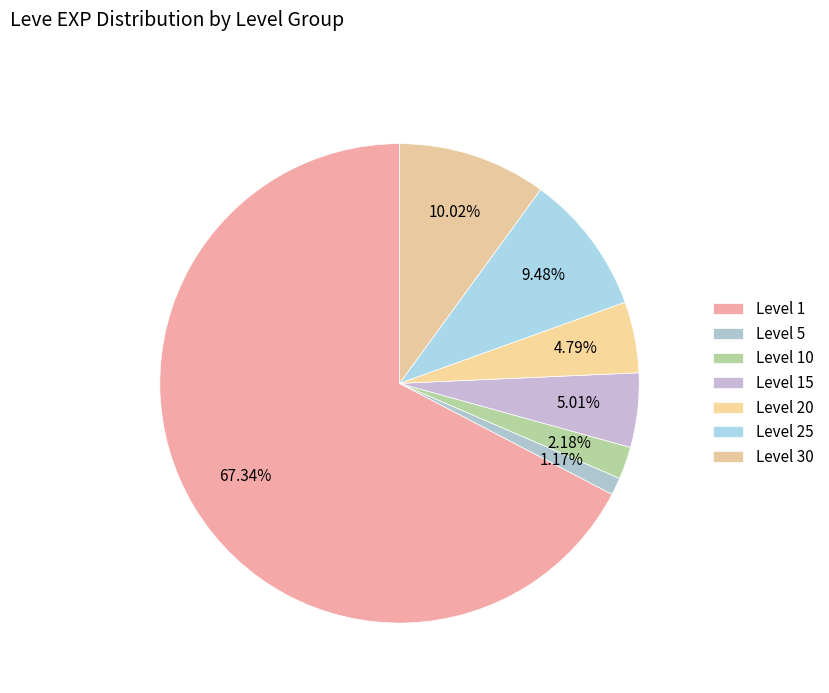

To the nearest percent, what is the difference between the largest and smallest slice percentages?

66%